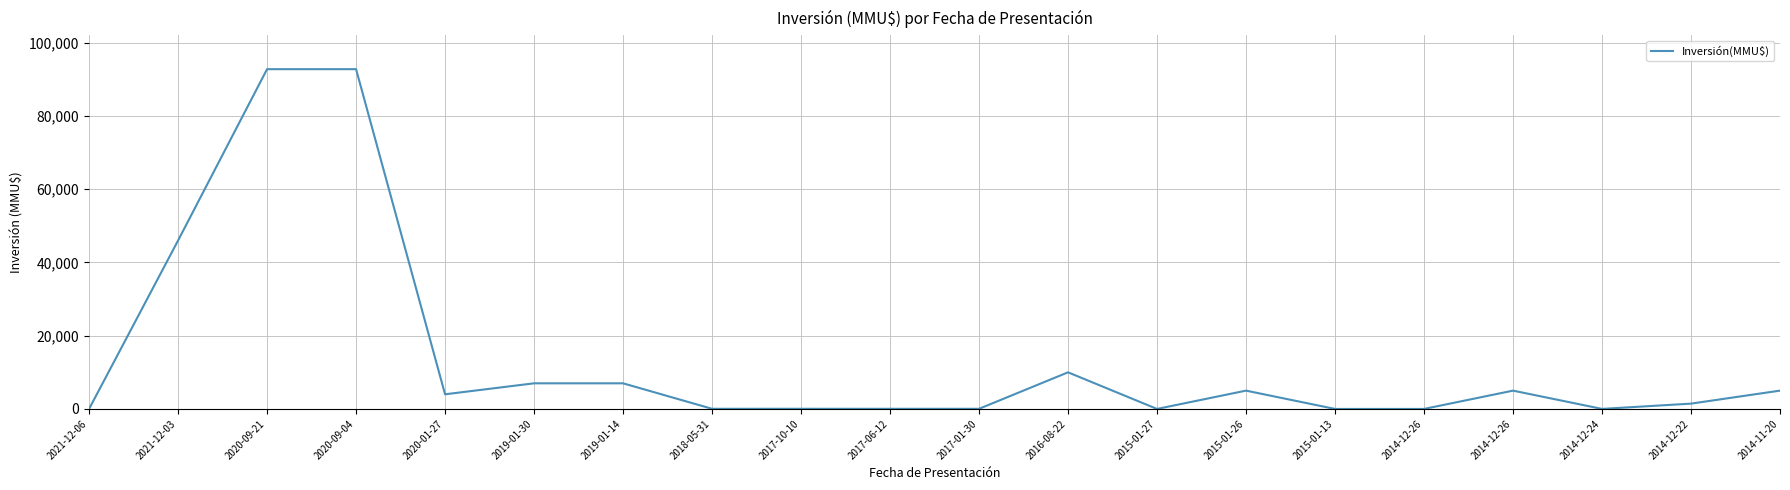

Reading left to right, what are all the values shown in this chart?

2021-12-06=0	2021-12-03=46000	2020-09-21=92790	2020-09-04=92790	2020-01-27=4000	2019-01-30=7000	2019-01-14=7000	2018-05-31=40	2017-10-10=42	2017-06-12=37	2017-01-30=37	2016-08-22=10000	2015-01-27=0	2015-01-26=5000	2015-01-13=0	2014-12-26=0	2014-12-26=5000	2014-12-24=10	2014-12-22=1450	2014-11-20=5000